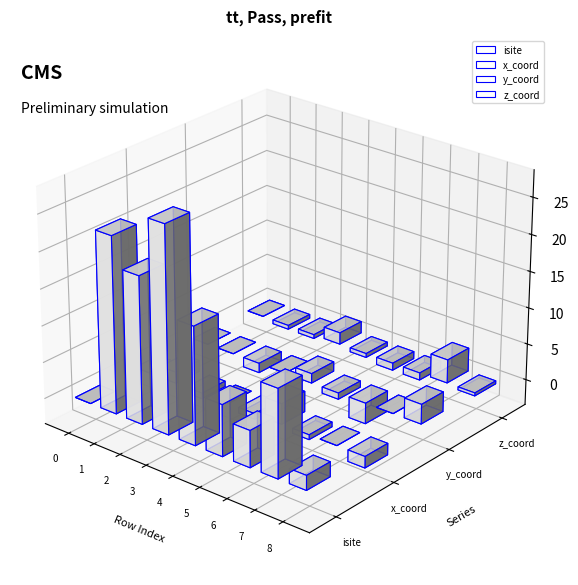

What is the difference between the highest and lowest values at 1?

24.5